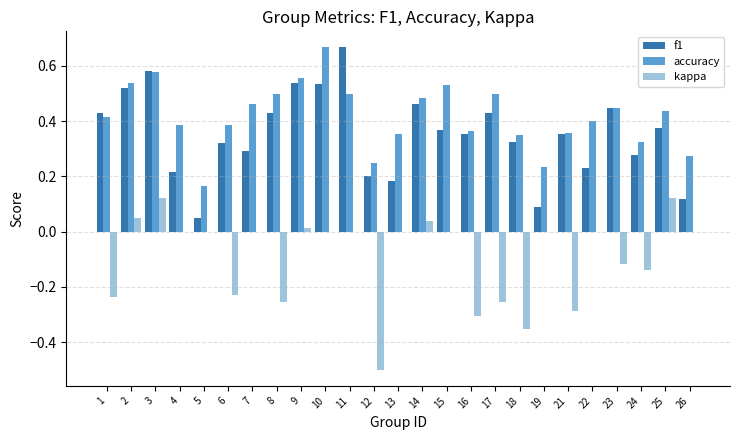

Between 11 and 26, which series saw the biggest shift?

f1